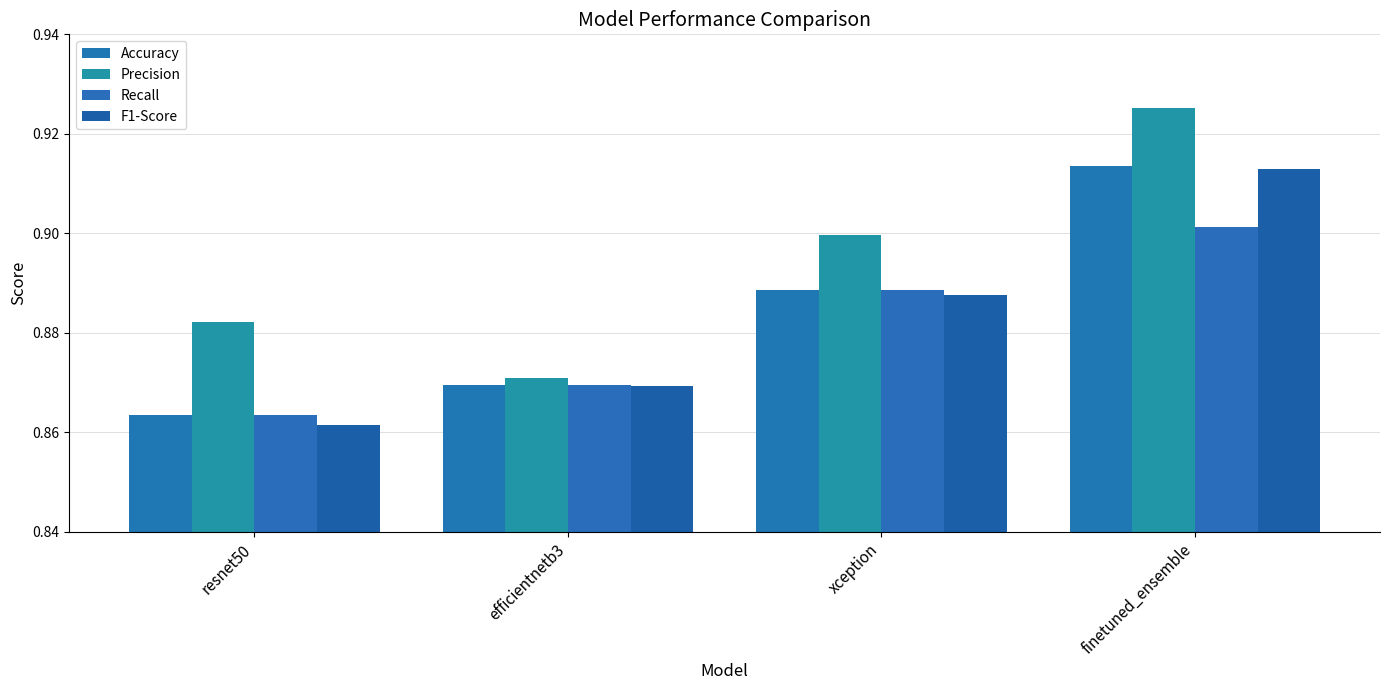

What are all the series names shown in the legend?

Accuracy, Precision, Recall, F1-Score